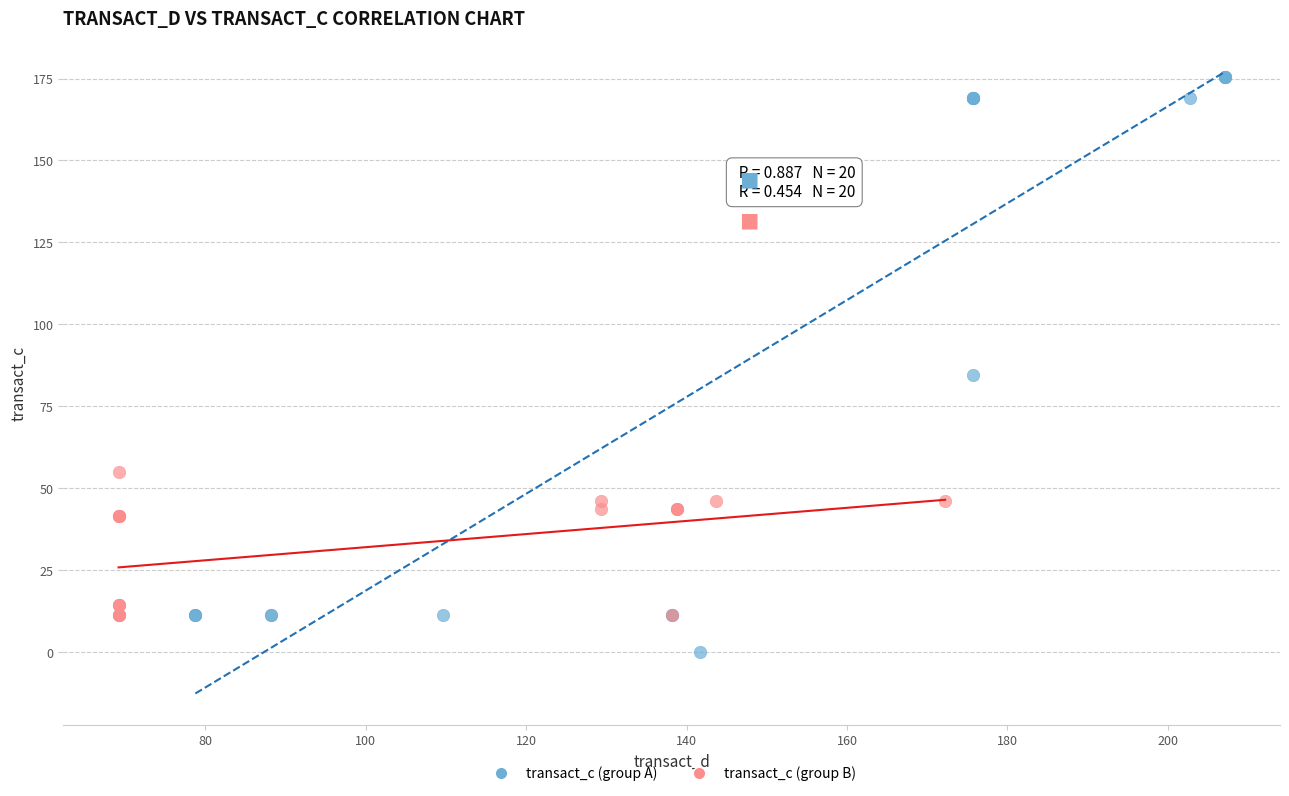

Which series reaches the minimum Y coordinate?

transact_c (group A)